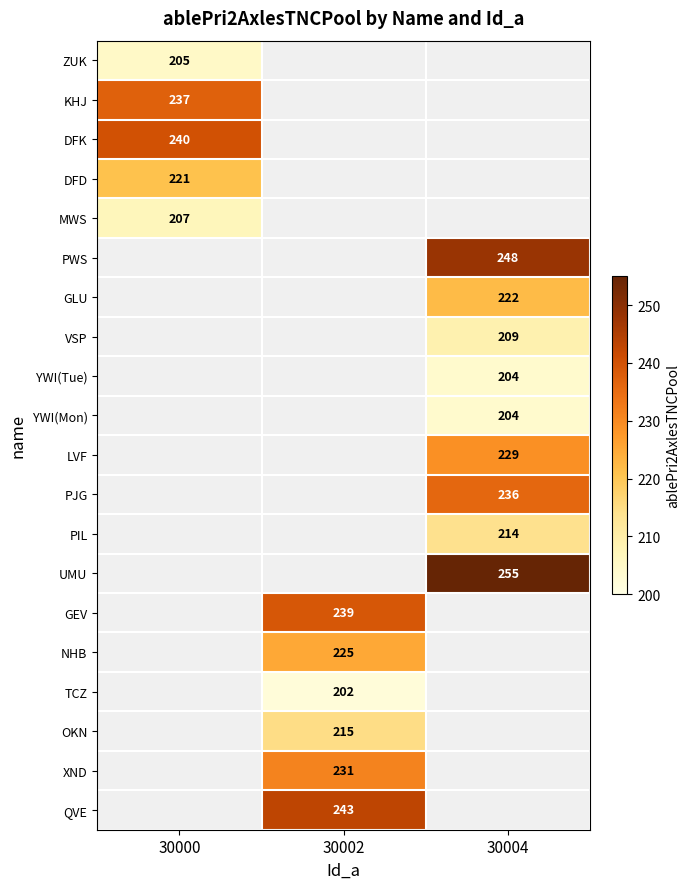

Is the value of KHJ at 30000 greater than the value of MWS at 30000?

Yes